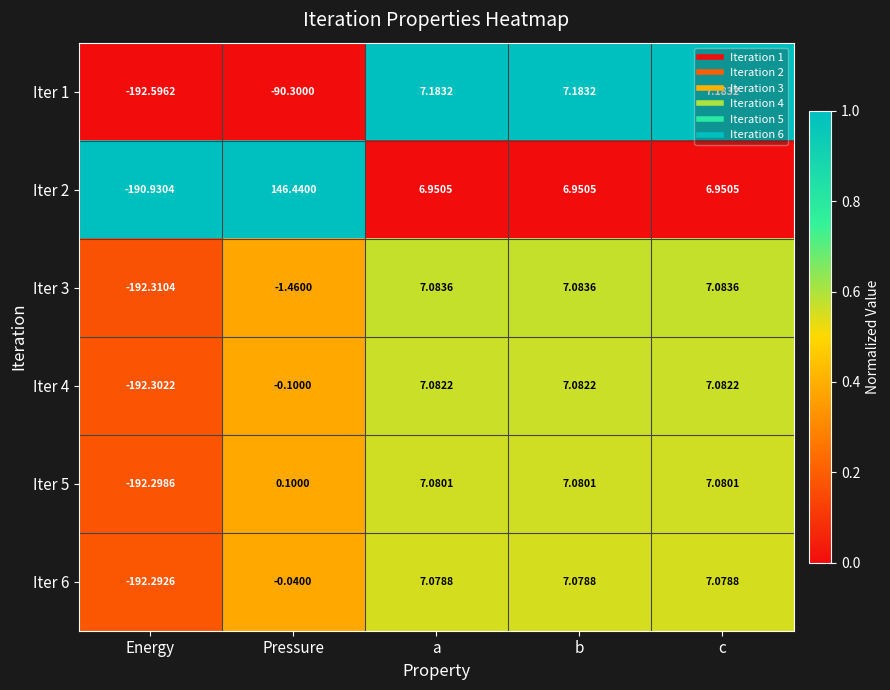

List the series in order of their peak value, lowest first.

Iter 6, Iter 5, Iter 4, Iter 3, Iter 1, Iter 2